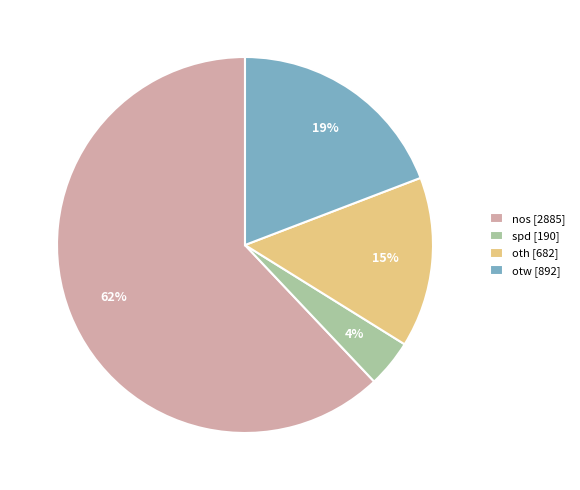

To the nearest percent, what percentage of the pie is oth?

15%